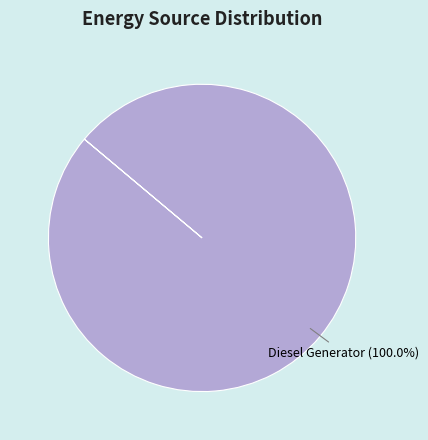

Is there a majority slice in this chart?

Yes